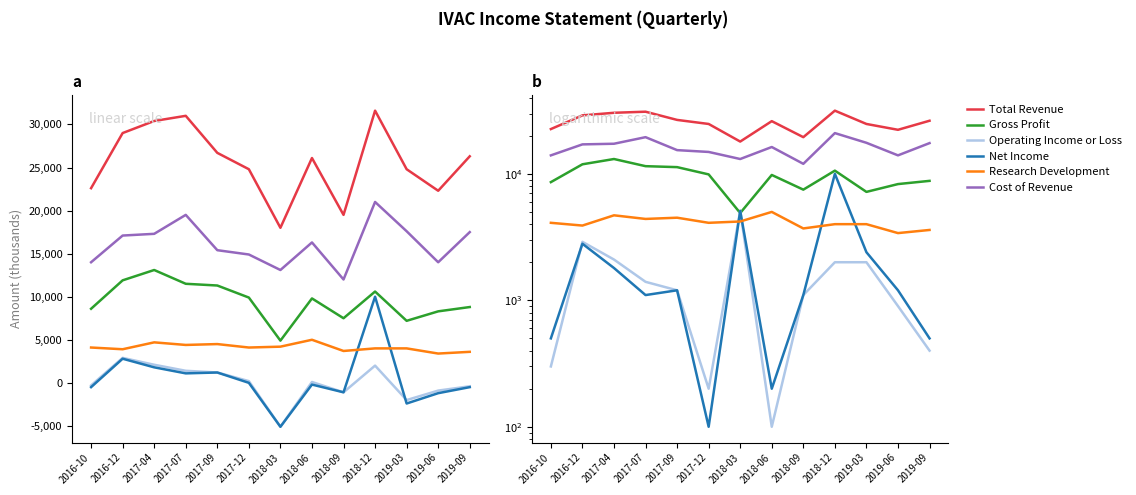

At which category does Net Income reach its first local peak?

2016-12